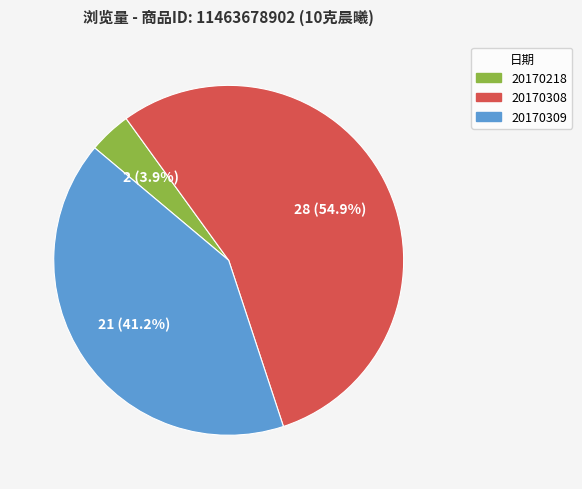

How many segments does this pie chart have?

3